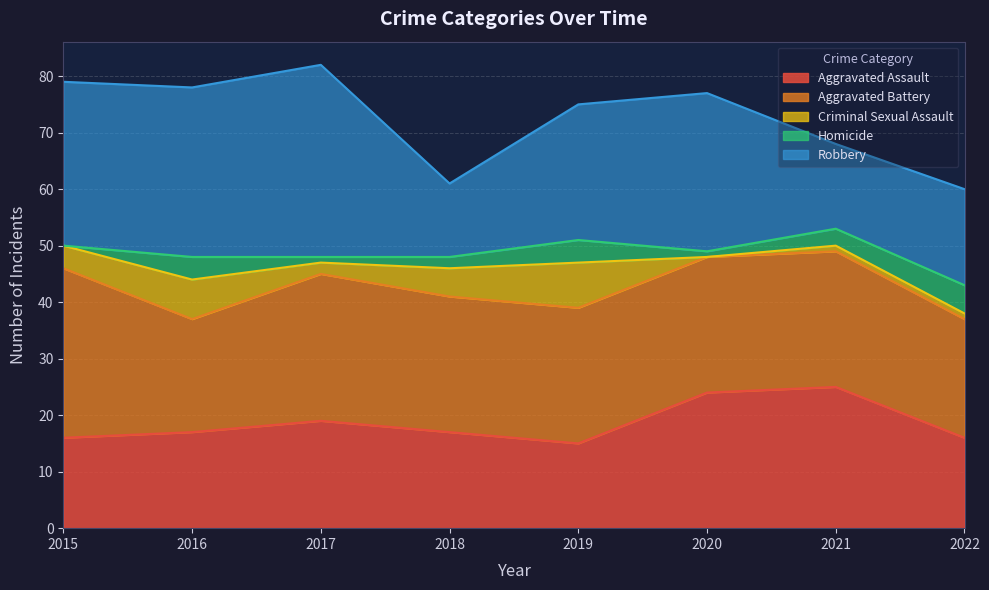

How many intersections are there between Aggravated Battery and Aggravated Assault?

1